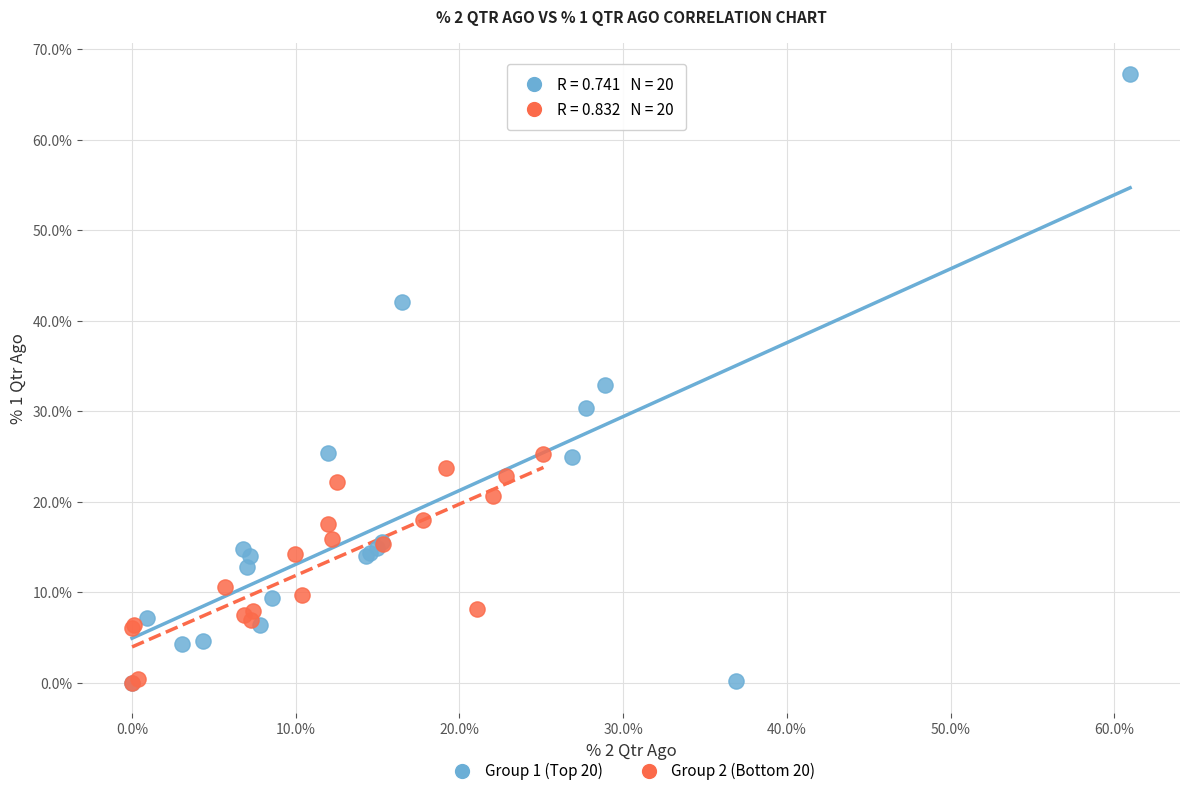

What are all the series names shown in the legend?

Group 1 (Top 20), Group 2 (Bottom 20)